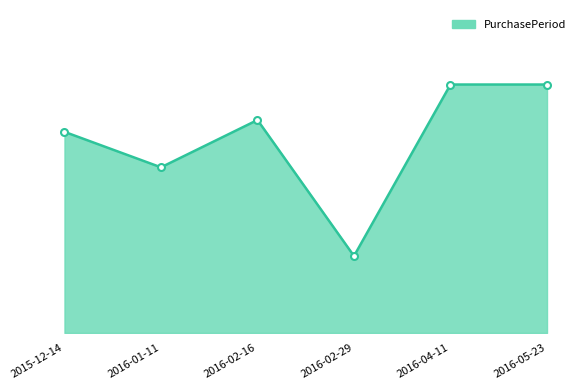

What is the label of the 4th point from the left?

2016-02-29